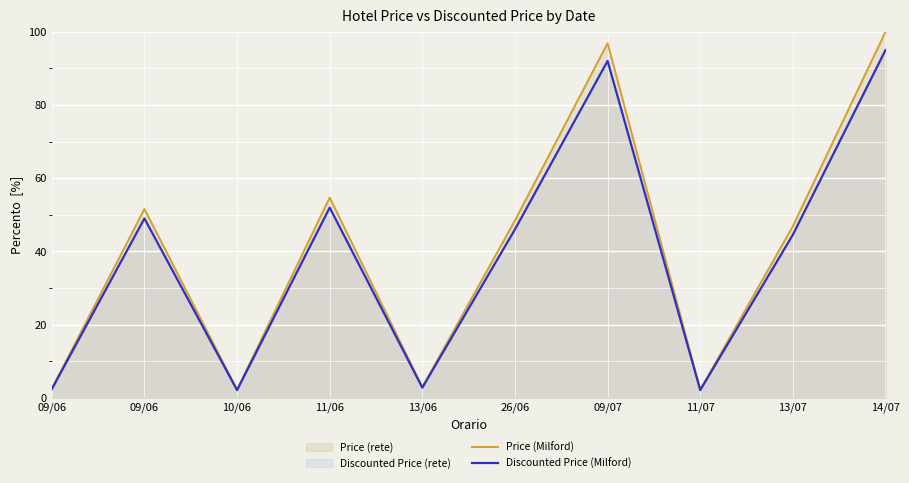

What is the value of the Discounted Price (Milford) point at the 5th from the left?

2.7